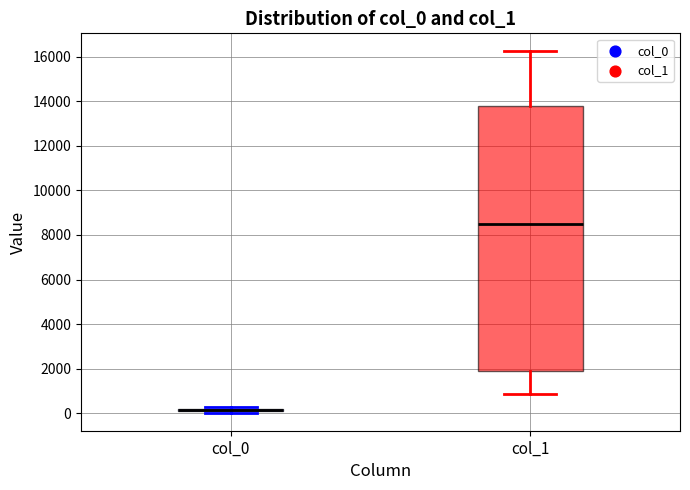

Where does the upper whisker of the box for col_1 end on the y-axis? The values are not printed on the chart, so give them approximately, as read against the axis.

16200